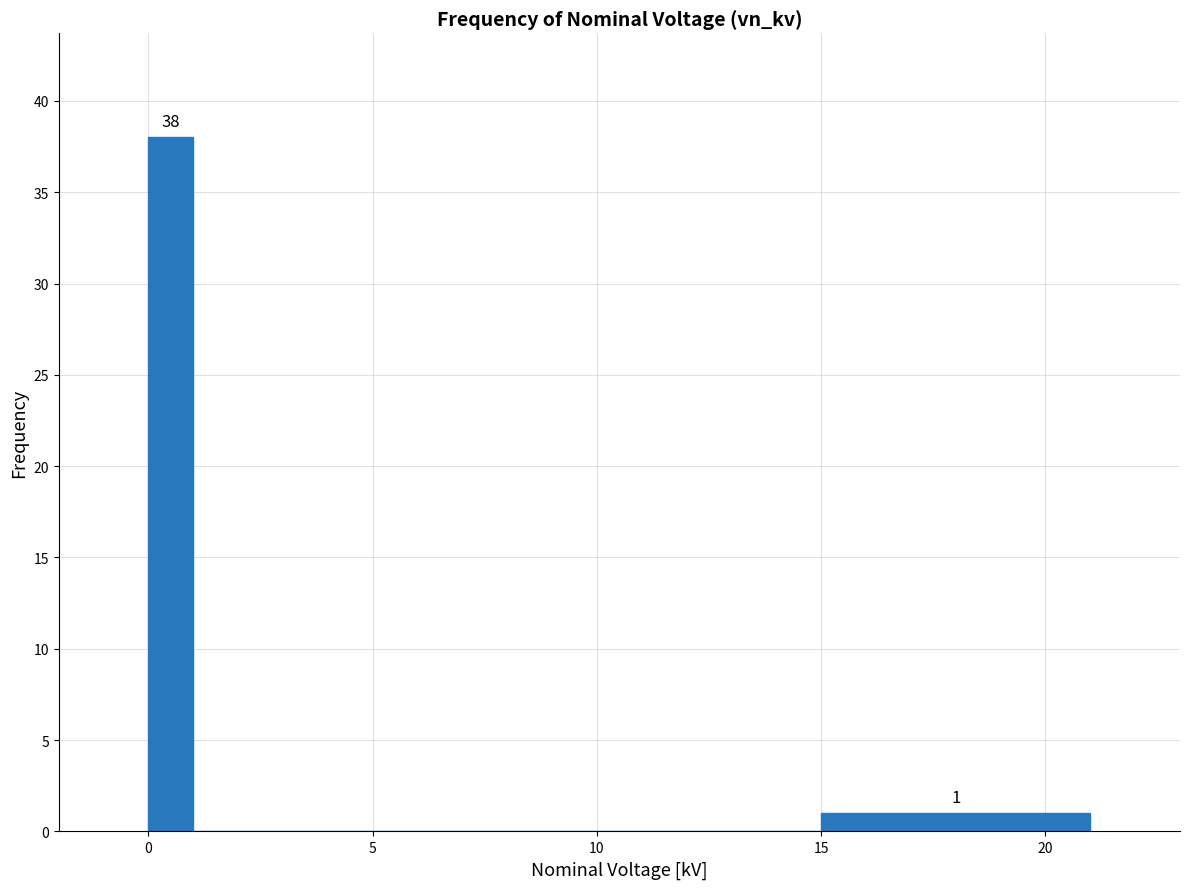

Around what value on the x-axis is the tallest bar? Give the approximate position of its centre, as read against the axis.

0.5